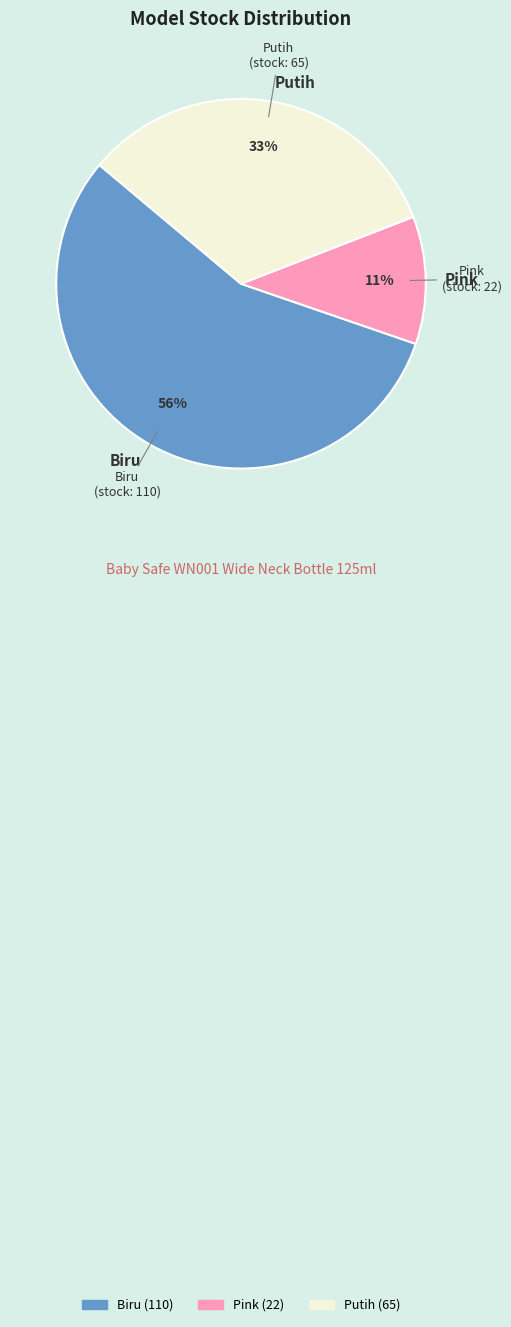

To the nearest percent, what is the average slice percentage?

33%